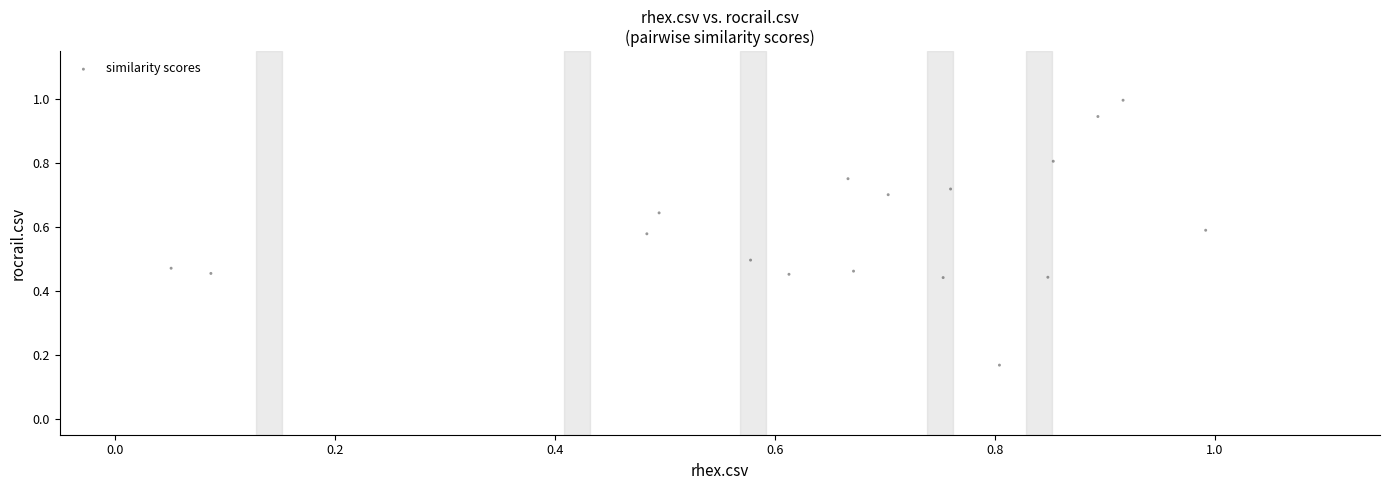

How many data points are displayed?

17